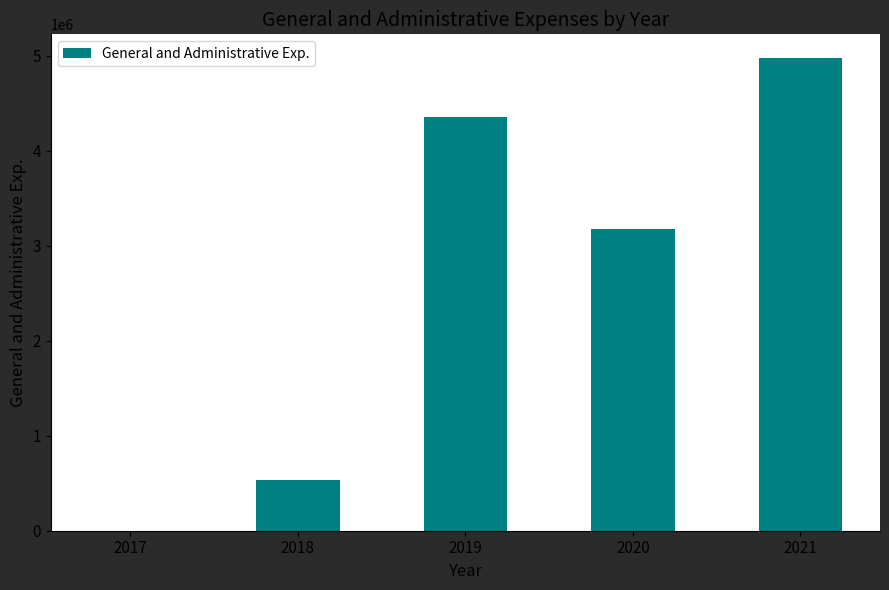

Between 2020 and 2019, which is larger?

2019